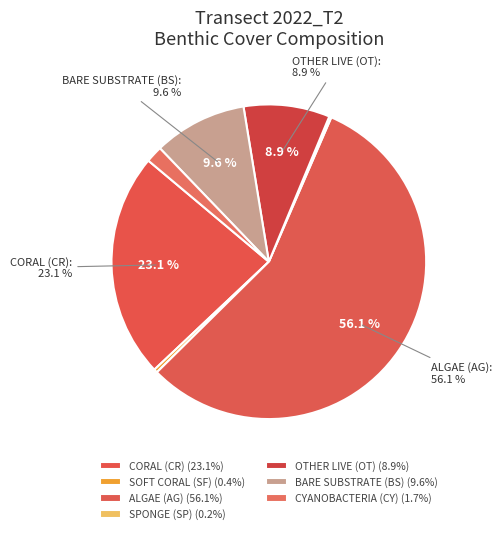

What is the largest slice in the pie chart?

ALGAE (AG)